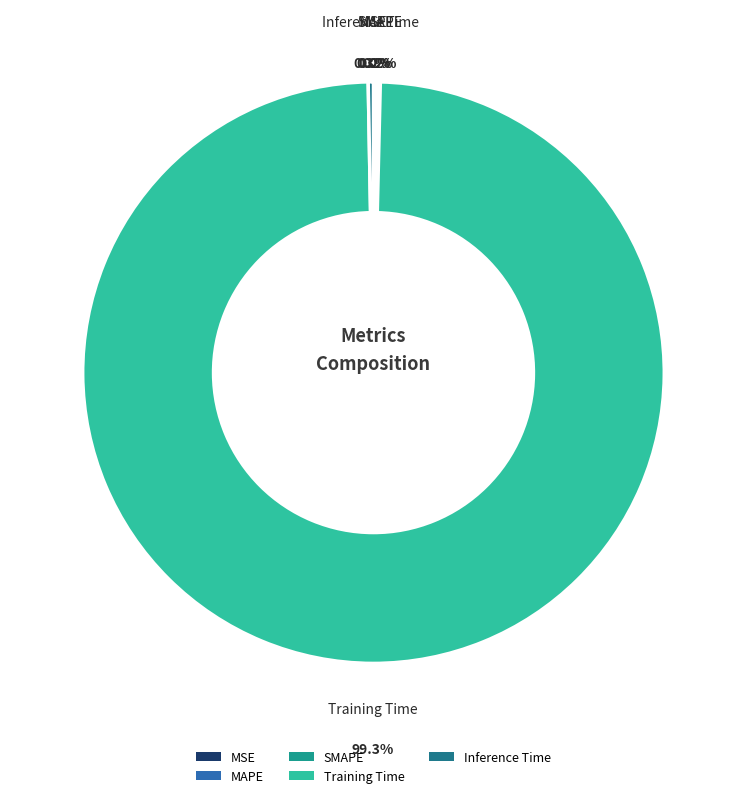

Which category has the biggest portion of the pie?

Training Time